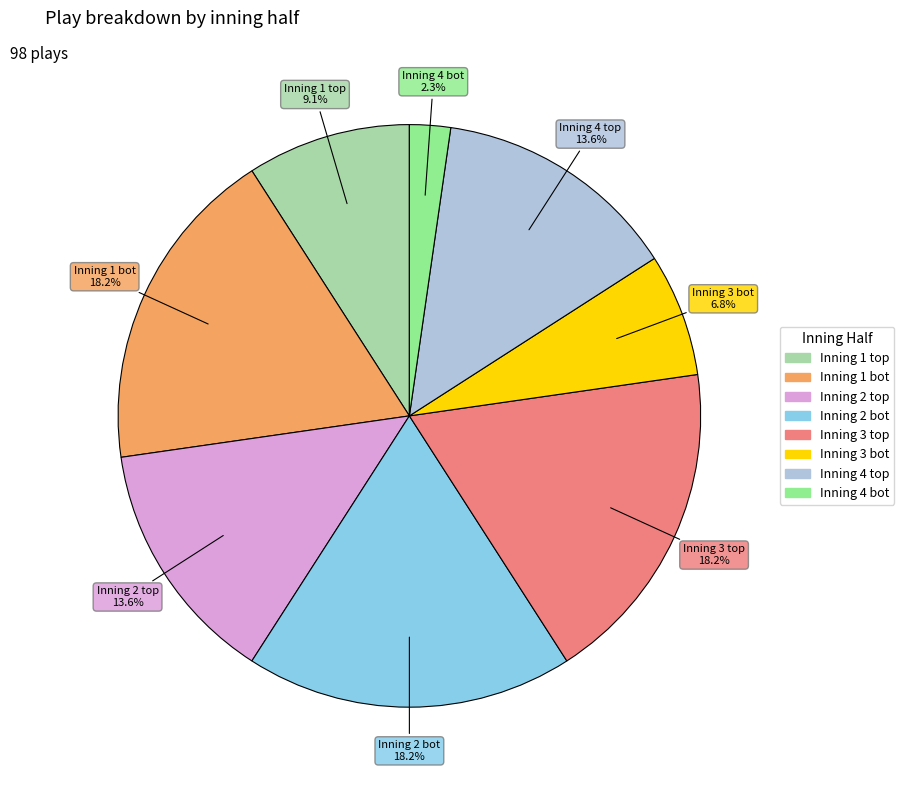

Which category has the smallest portion of the pie?

Inning 4 bot